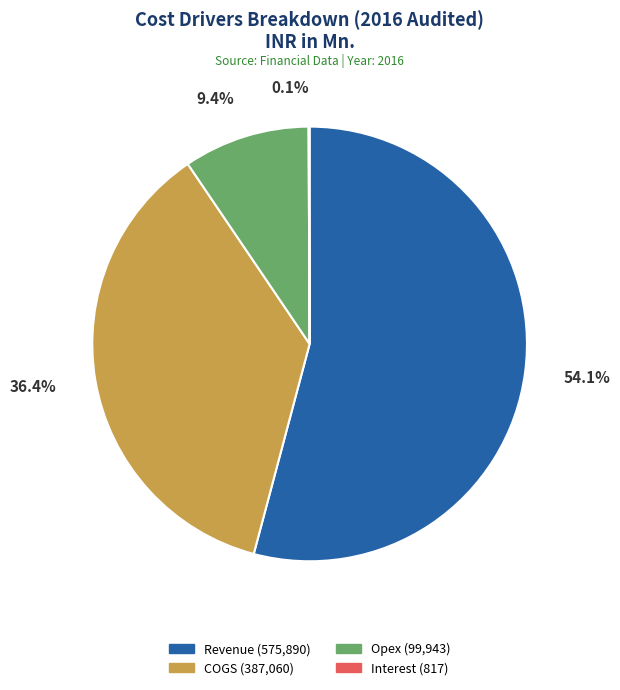

Which category has the biggest portion of the pie?

Revenue